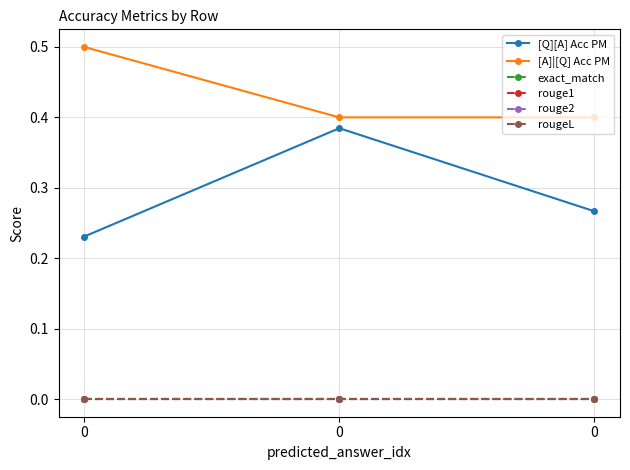

What is the spread (max minus min) of values at 0?

0.5